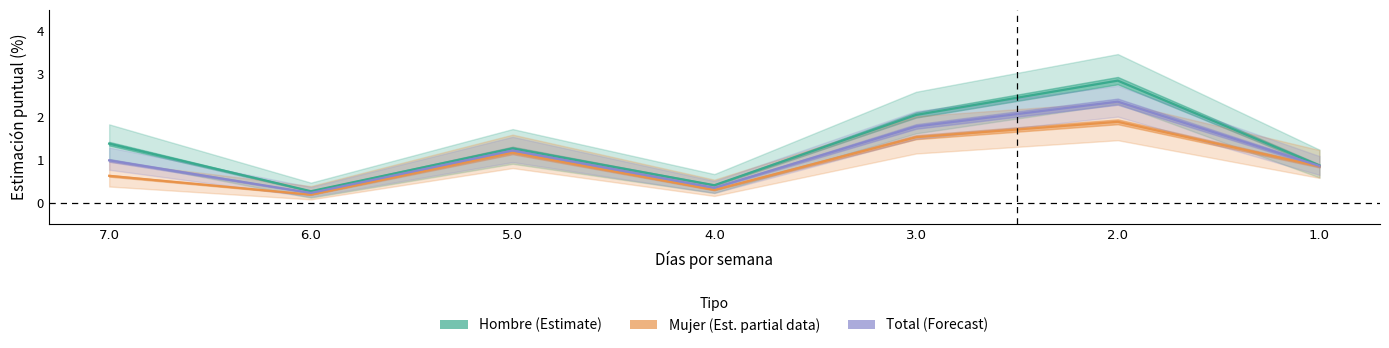

What is the spread (max minus min) of values at 3.0?

0.5